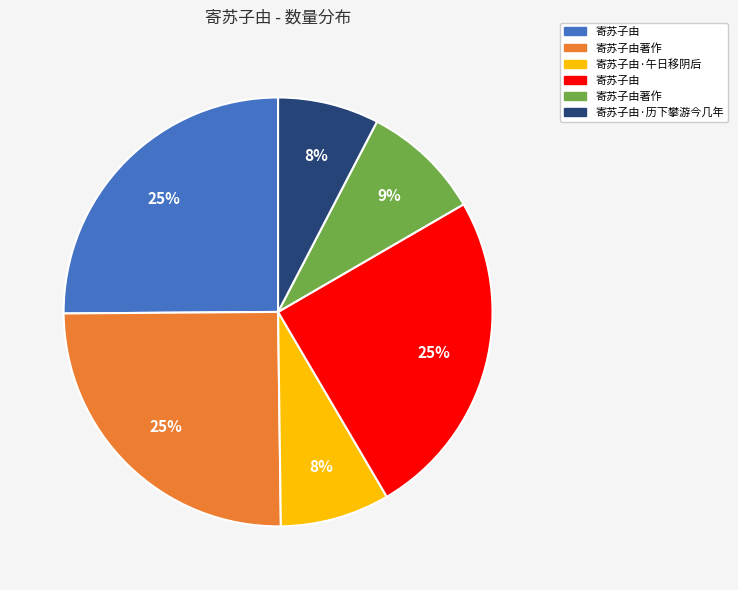

Does any single category account for the majority?

No